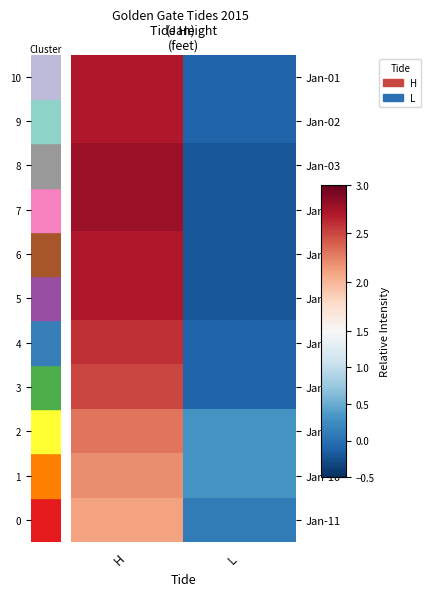

How many distinct data groups are displayed?

11